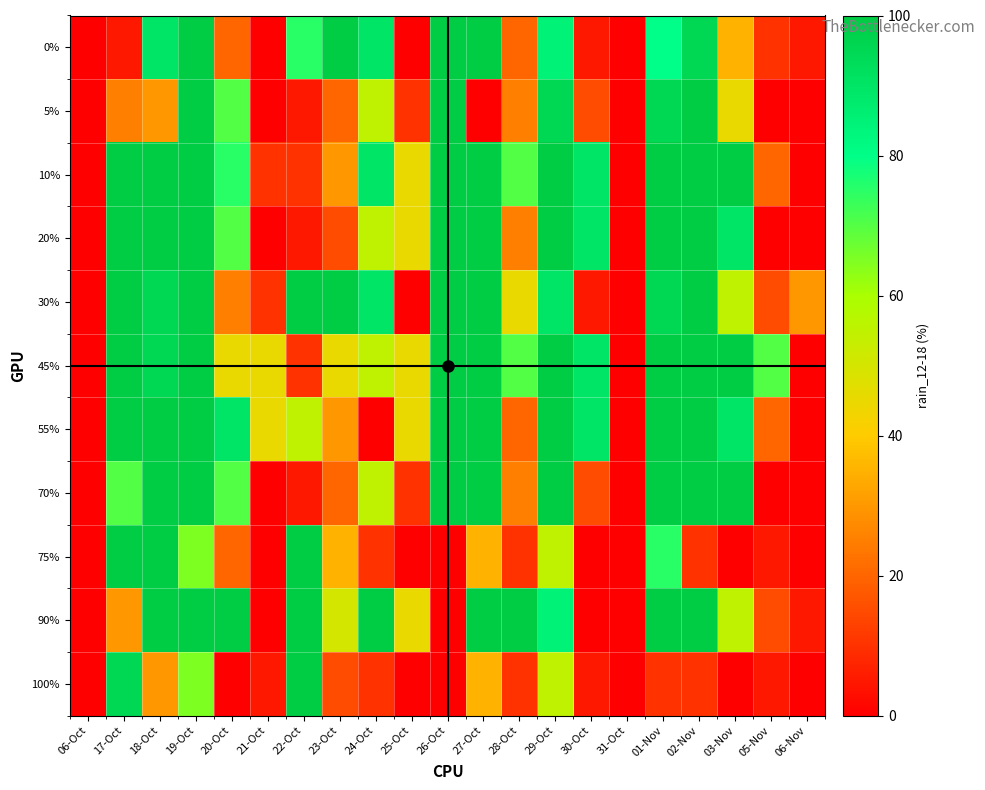

Reading left to right, what are all the values shown in this chart?

0%: 06-Oct=0	17-Oct=5	18-Oct=90	19-Oct=100	20-Oct=20	21-Oct=0	22-Oct=75	23-Oct=100	24-Oct=90	25-Oct=0	26-Oct=100	27-Oct=100	28-Oct=20	29-Oct=85	30-Oct=5	31-Oct=0	01-Nov=80	02-Nov=95	03-Nov=35	05-Nov=10	06-Nov=5
5%: 06-Oct=0	17-Oct=25	18-Oct=30	19-Oct=100	20-Oct=70	21-Oct=0	22-Oct=5	23-Oct=20	24-Oct=55	25-Oct=10	26-Oct=100	27-Oct=0	28-Oct=25	29-Oct=95	30-Oct=15	31-Oct=0	01-Nov=95	02-Nov=100	03-Nov=45	05-Nov=0	06-Nov=0
10%: 06-Oct=0	17-Oct=100	18-Oct=100	19-Oct=100	20-Oct=75	21-Oct=10	22-Oct=10	23-Oct=30	24-Oct=90	25-Oct=45	26-Oct=100	27-Oct=100	28-Oct=70	29-Oct=100	30-Oct=90	31-Oct=0	01-Nov=100	02-Nov=100	03-Nov=100	05-Nov=20	06-Nov=0
20%: 06-Oct=0	17-Oct=100	18-Oct=100	19-Oct=100	20-Oct=70	21-Oct=0	22-Oct=5	23-Oct=15	24-Oct=55	25-Oct=45	26-Oct=100	27-Oct=100	28-Oct=25	29-Oct=100	30-Oct=90	31-Oct=0	01-Nov=100	02-Nov=100	03-Nov=90	05-Nov=0	06-Nov=0
30%: 06-Oct=0	17-Oct=100	18-Oct=95	19-Oct=100	20-Oct=25	21-Oct=10	22-Oct=100	23-Oct=100	24-Oct=90	25-Oct=0	26-Oct=100	27-Oct=100	28-Oct=45	29-Oct=90	30-Oct=5	31-Oct=0	01-Nov=95	02-Nov=100	03-Nov=55	05-Nov=15	06-Nov=30
45%: 06-Oct=0	17-Oct=100	18-Oct=95	19-Oct=100	20-Oct=45	21-Oct=45	22-Oct=10	23-Oct=45	24-Oct=55	25-Oct=45	26-Oct=100	27-Oct=100	28-Oct=70	29-Oct=100	30-Oct=90	31-Oct=0	01-Nov=100	02-Nov=100	03-Nov=100	05-Nov=70	06-Nov=0
55%: 06-Oct=0	17-Oct=100	18-Oct=100	19-Oct=100	20-Oct=90	21-Oct=45	22-Oct=55	23-Oct=30	24-Oct=0	25-Oct=45	26-Oct=100	27-Oct=100	28-Oct=20	29-Oct=100	30-Oct=90	31-Oct=0	01-Nov=100	02-Nov=100	03-Nov=90	05-Nov=20	06-Nov=0
70%: 06-Oct=0	17-Oct=70	18-Oct=100	19-Oct=100	20-Oct=70	21-Oct=0	22-Oct=5	23-Oct=20	24-Oct=55	25-Oct=10	26-Oct=100	27-Oct=100	28-Oct=25	29-Oct=100	30-Oct=15	31-Oct=0	01-Nov=100	02-Nov=100	03-Nov=100	05-Nov=0	06-Nov=0
75%: 06-Oct=0	17-Oct=100	18-Oct=100	19-Oct=65	20-Oct=20	21-Oct=0	22-Oct=100	23-Oct=35	24-Oct=10	25-Oct=0	26-Oct=0	27-Oct=35	28-Oct=10	29-Oct=55	30-Oct=0	31-Oct=0	01-Nov=75	02-Nov=10	03-Nov=0	05-Nov=5	06-Nov=0
90%: 06-Oct=0	17-Oct=30	18-Oct=100	19-Oct=100	20-Oct=100	21-Oct=0	22-Oct=100	23-Oct=50	24-Oct=100	25-Oct=45	26-Oct=0	27-Oct=100	28-Oct=100	29-Oct=85	30-Oct=0	31-Oct=0	01-Nov=100	02-Nov=100	03-Nov=55	05-Nov=15	06-Nov=5
100%: 06-Oct=0	17-Oct=95	18-Oct=30	19-Oct=65	20-Oct=0	21-Oct=5	22-Oct=100	23-Oct=15	24-Oct=10	25-Oct=0	26-Oct=0	27-Oct=35	28-Oct=10	29-Oct=55	30-Oct=5	31-Oct=0	01-Nov=10	02-Nov=10	03-Nov=0	05-Nov=5	06-Nov=0